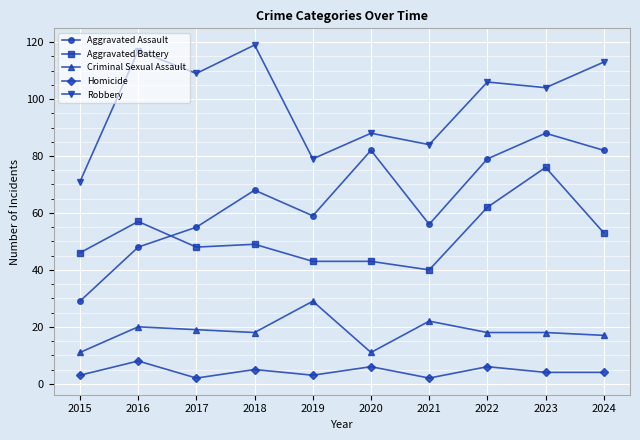

True or false: Homicide has a value of 2 at 2017.

True